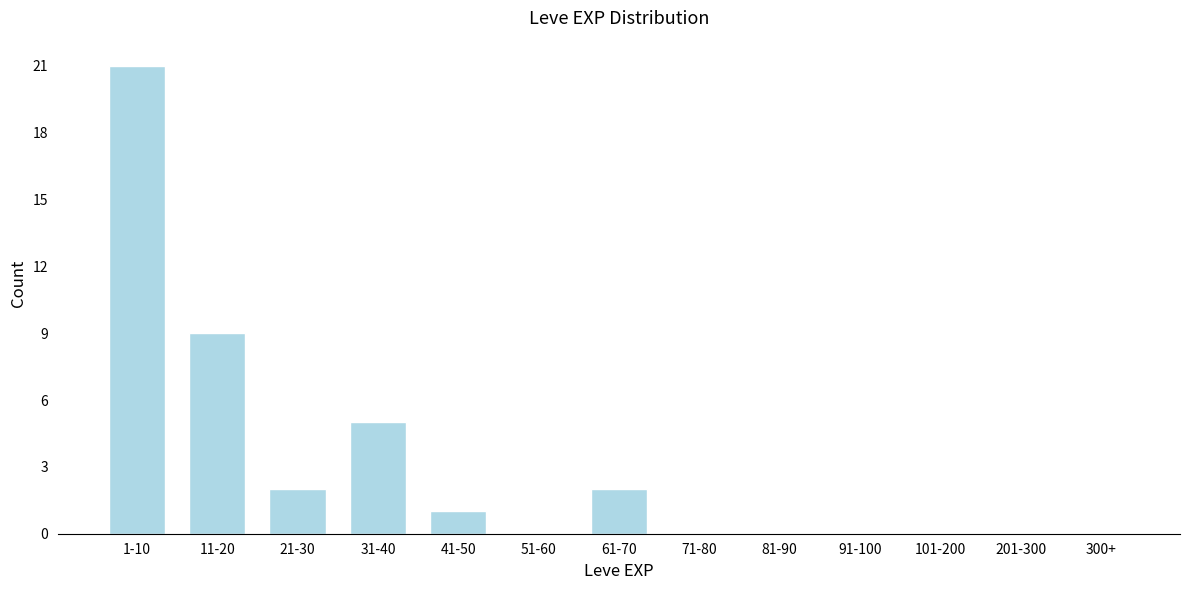

Reading left to right, extract all data points from this chart.

1-10=21	11-20=9	21-30=2	31-40=5	41-50=1	51-60=0	61-70=2	71-80=0	81-90=0	91-100=0	101-200=0	201-300=0	300+=0